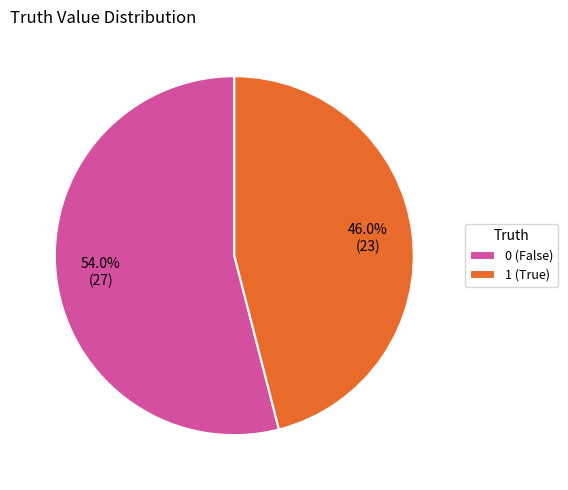

What percentage do 0 and 1 together represent?

100.0%